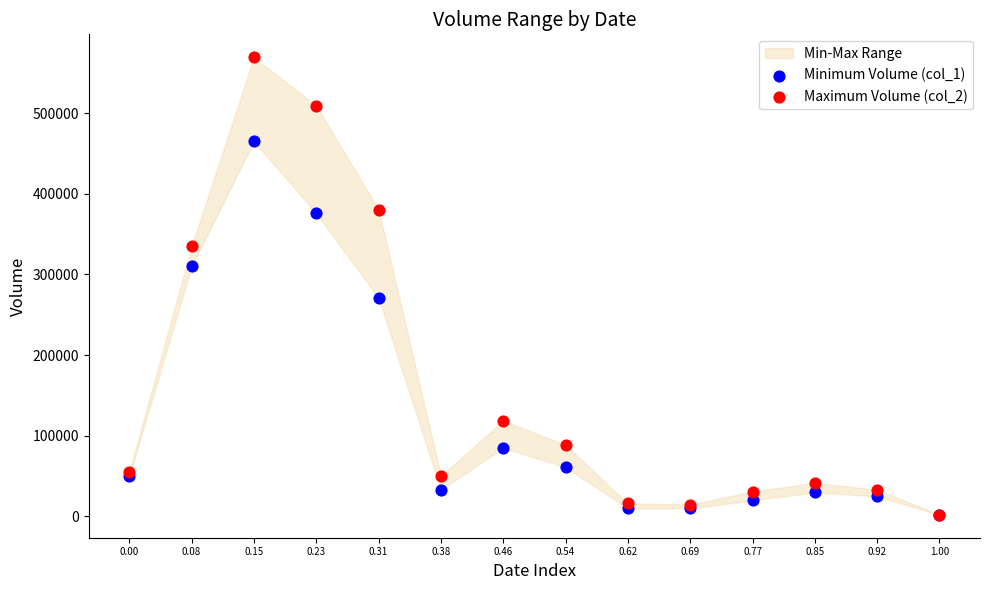

Across all series, what Y value is closest to 285700?

271000